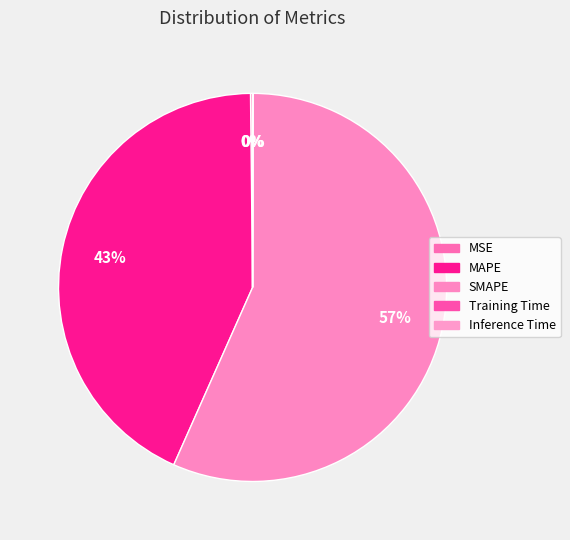

Which has a higher value, SMAPE or MSE?

SMAPE